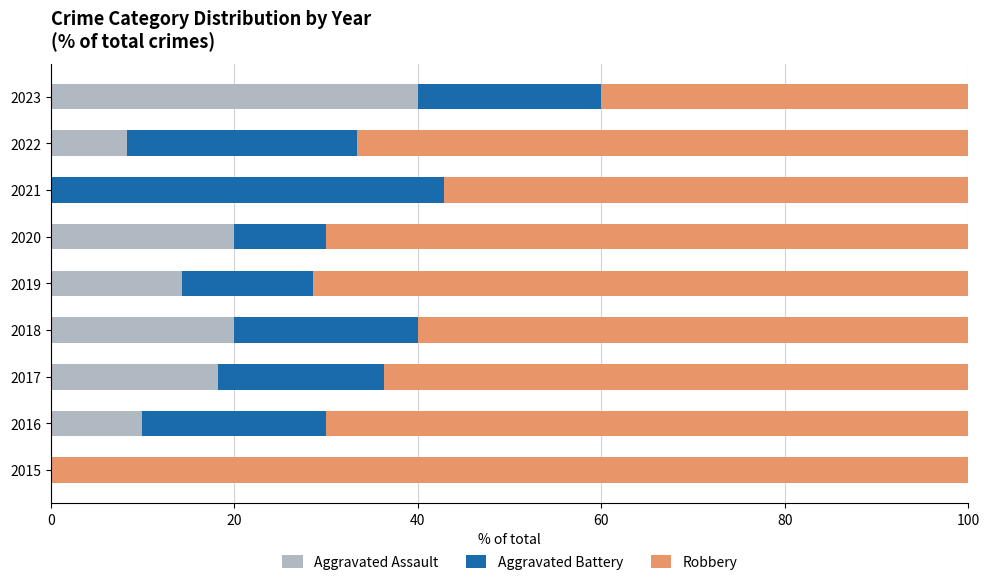

The value of Aggravated Assault at 2019 is 14.3. True or false?

True